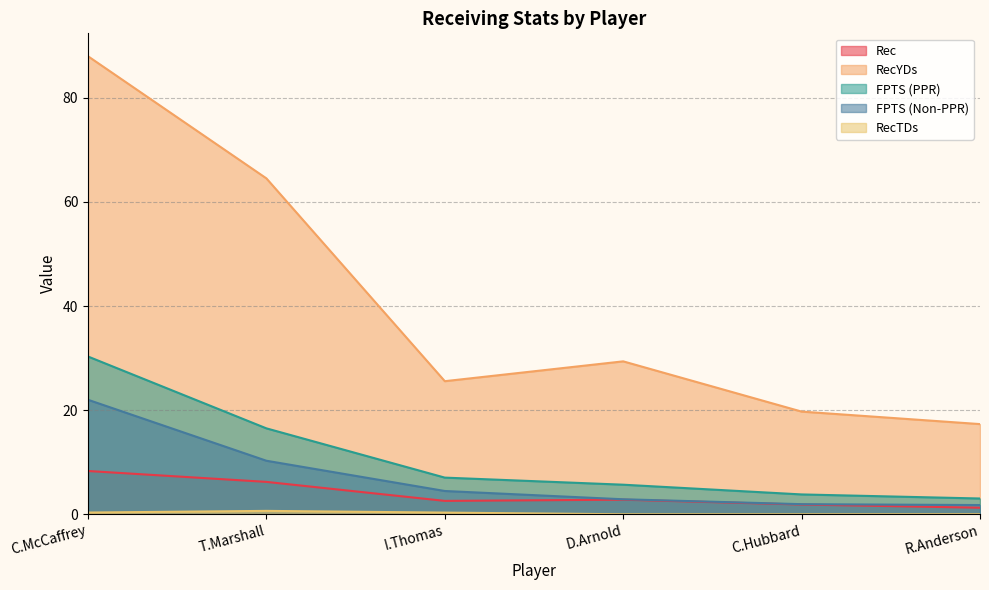

How many data points does each series have?

6